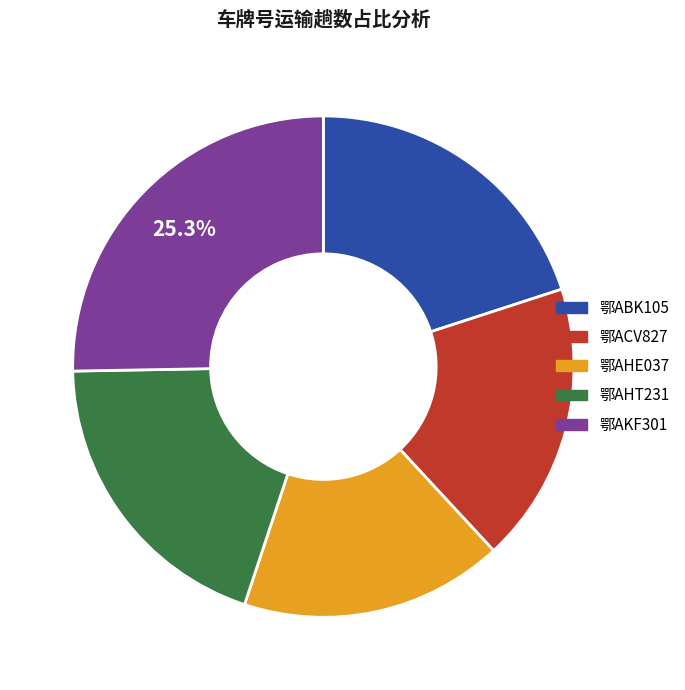

The 鄂AHT231 slice represents 9% of the pie. True or false?

False